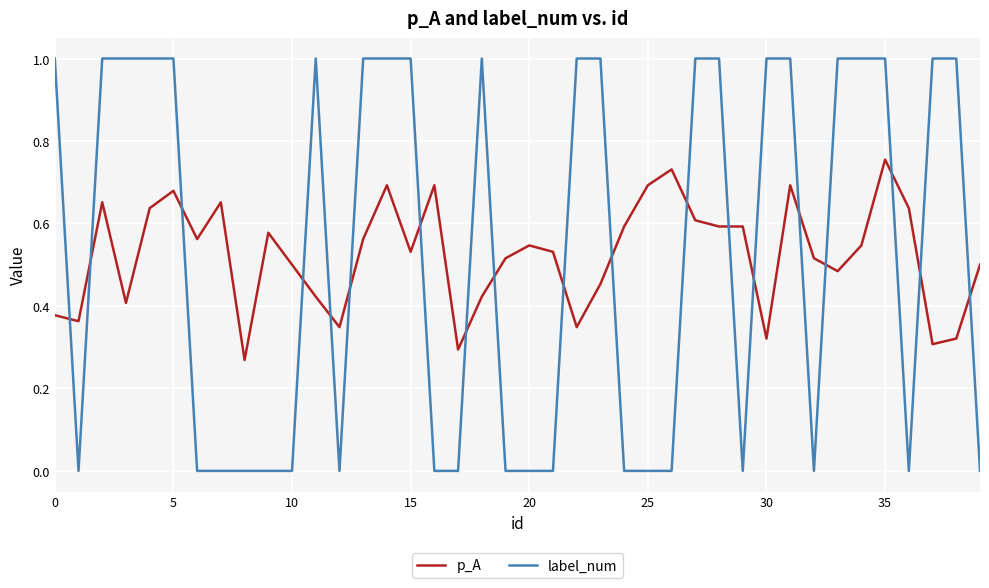

What is the maximum value for label_num?

1.0